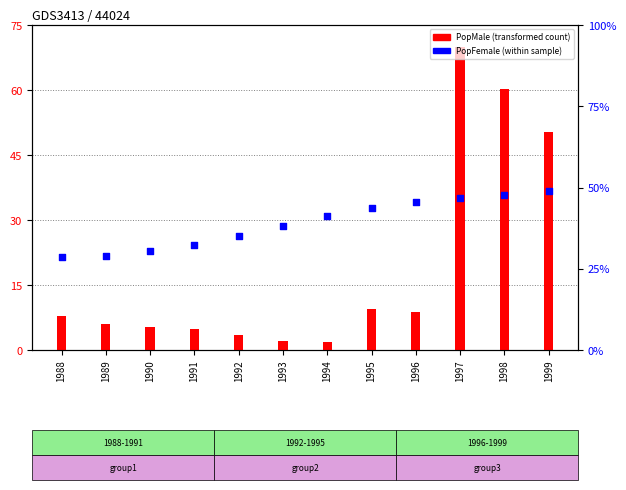

At which category is the sum across all series the highest?

1997